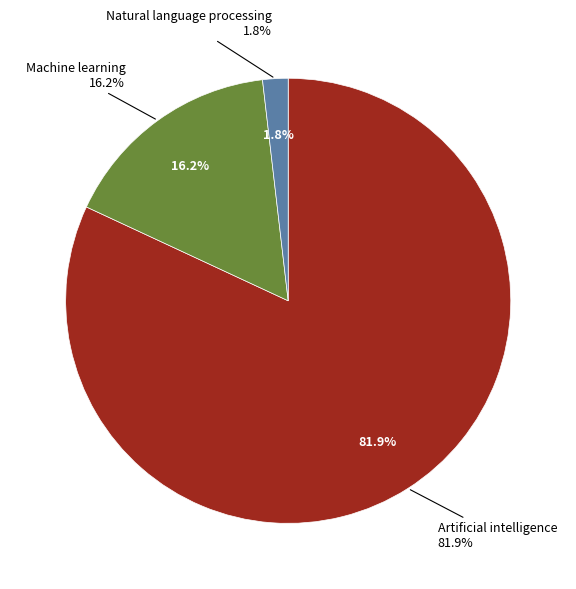

Is Artificial intelligence the majority of the pie?

Yes